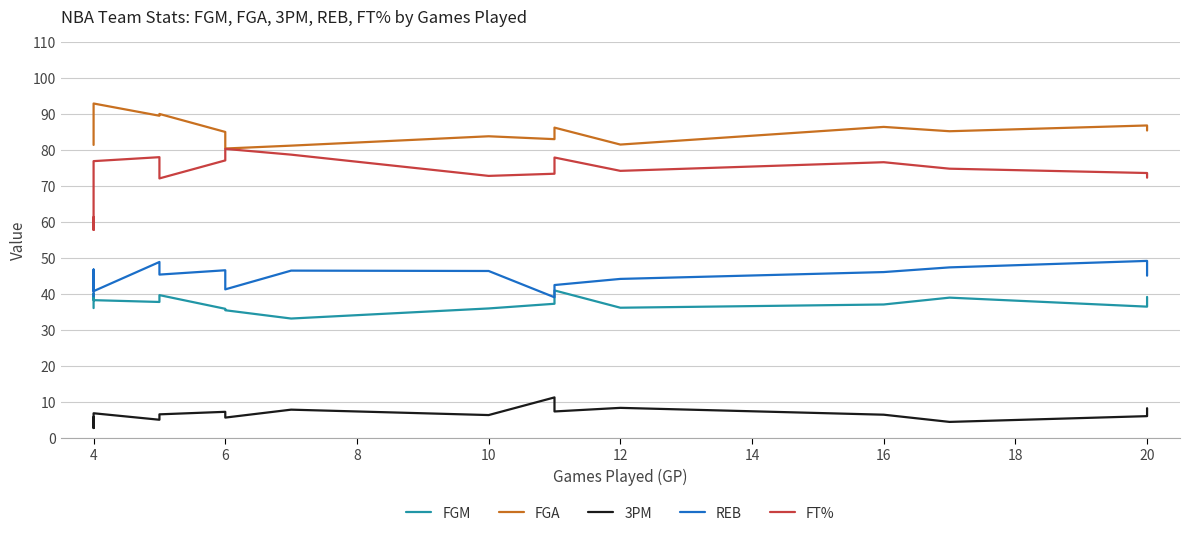

Which category has the lowest value in the FT% series?

4